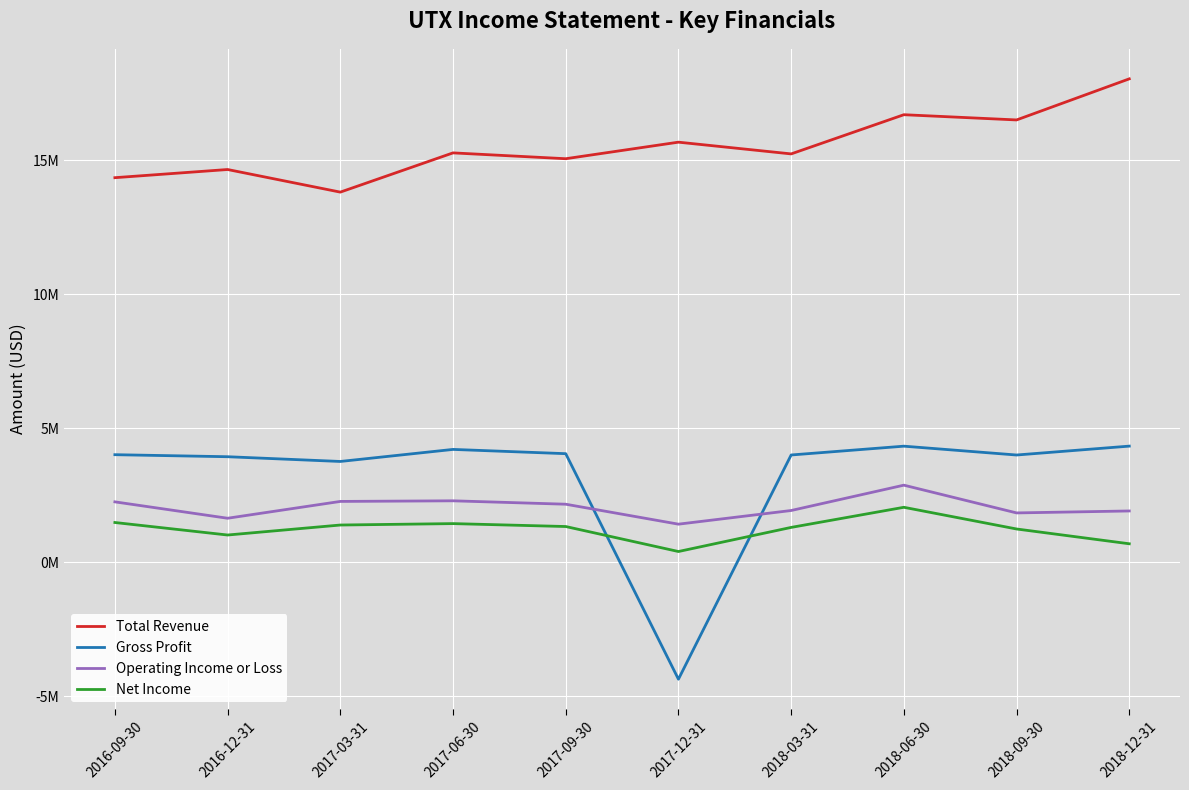

Where does the Operating Income or Loss series first go above 2163000?

2016-09-30